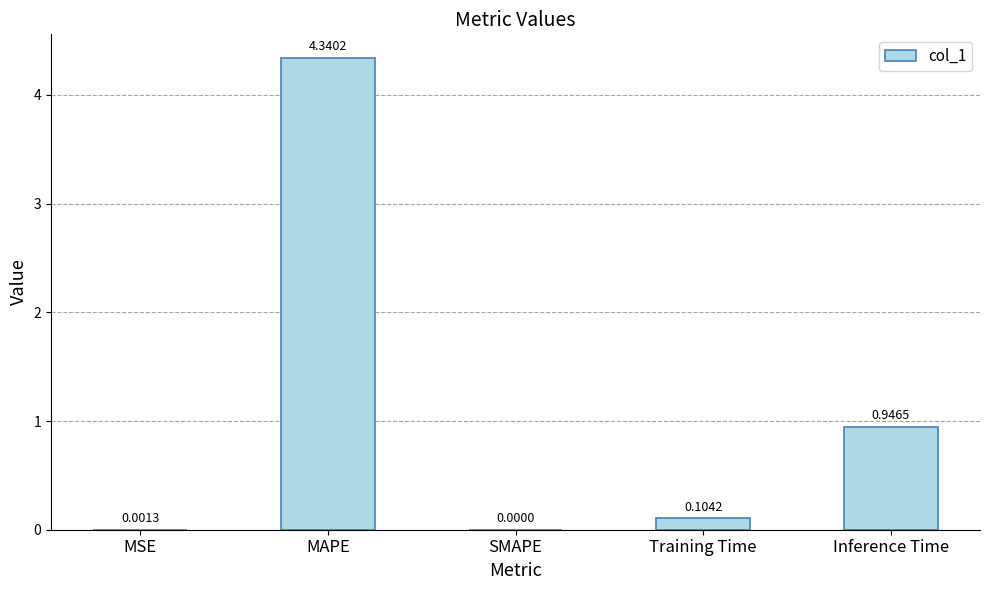

Where is the data nearest to the value 2?

Inference Time